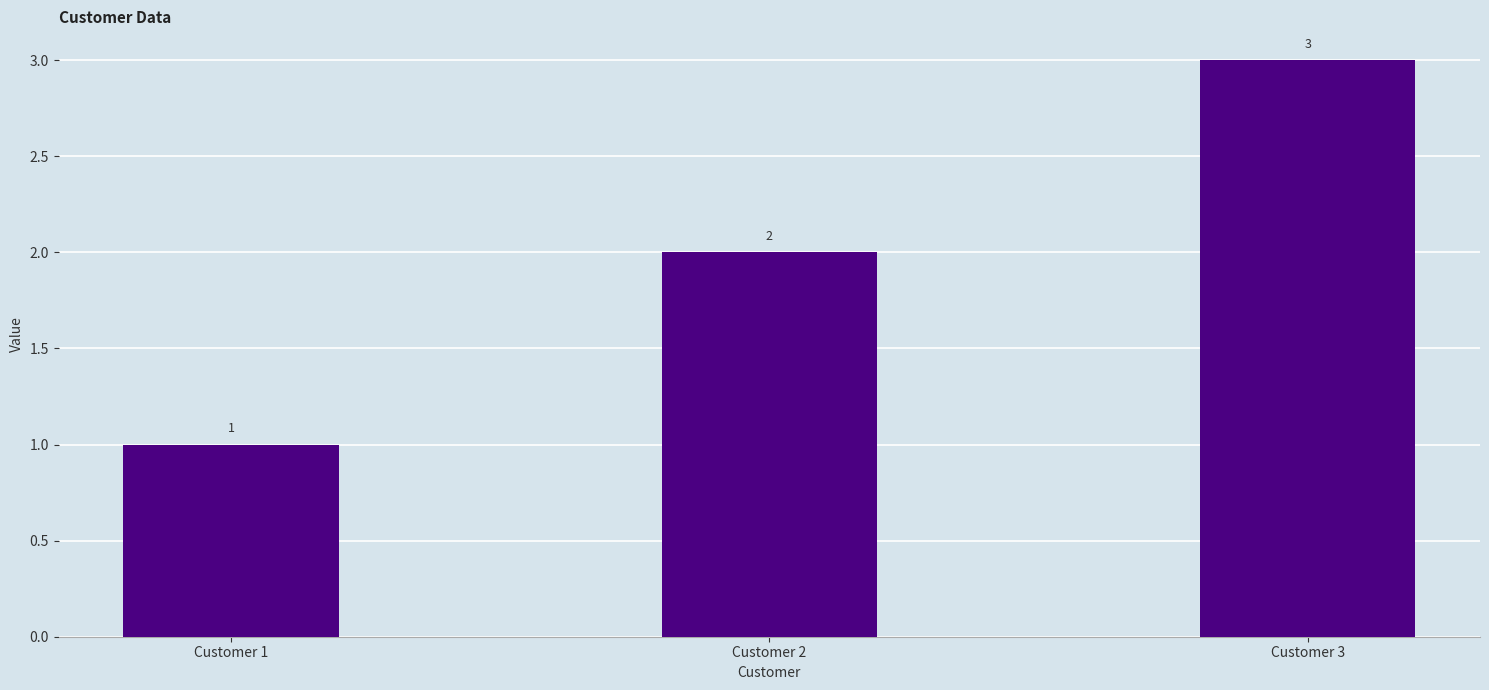

What is the maximum value shown in the chart?

3